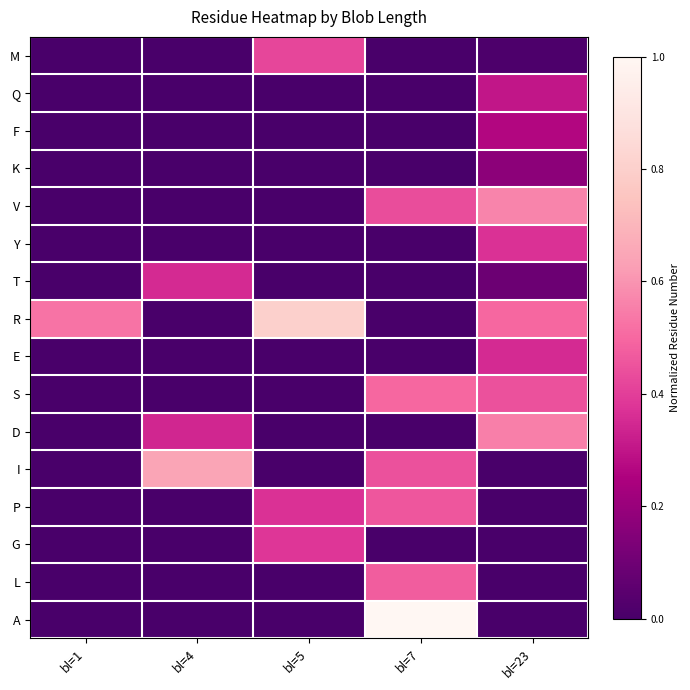

At which category does the chart reach its peak across all series?

bl=7